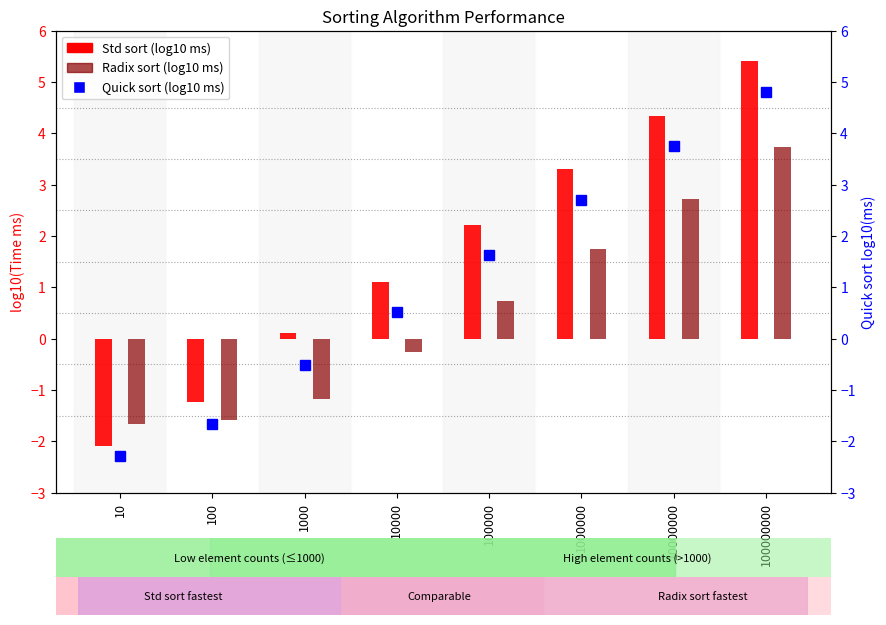

What is the maximum value shown in the chart?

5.4